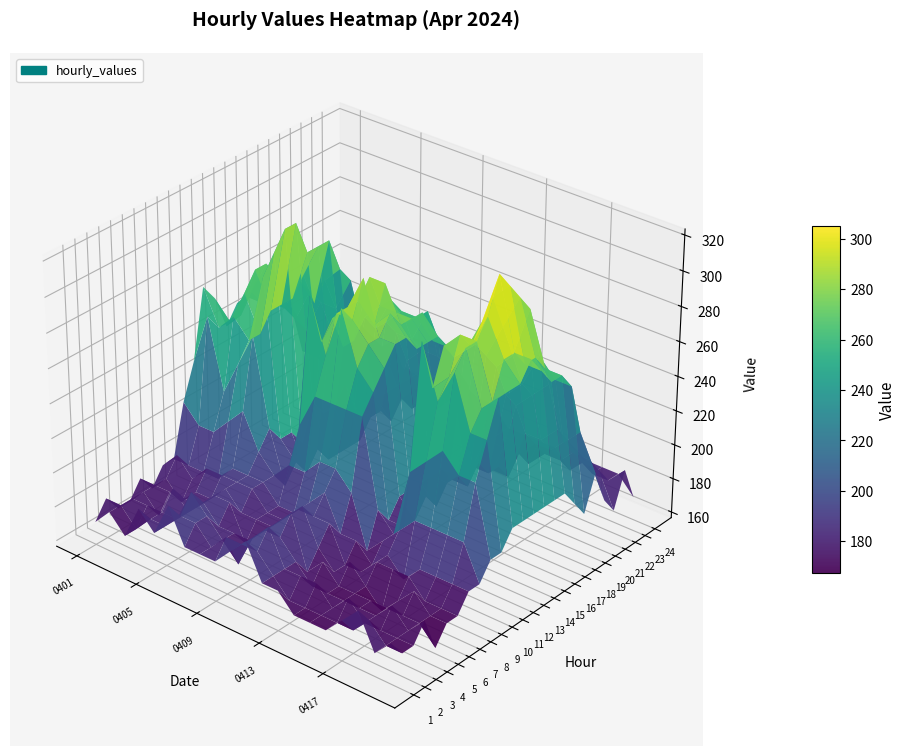

Is the value of 10 at 16 greater than the value of 6 at 15?

Yes